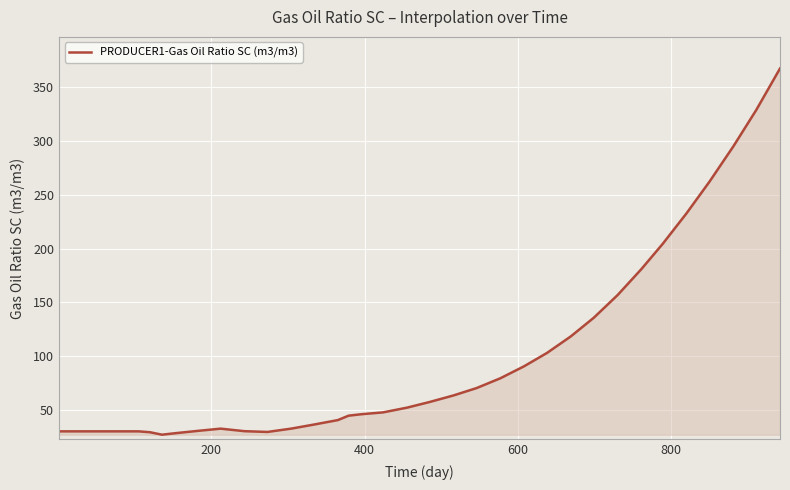

What is the greatest value displayed?

367.3